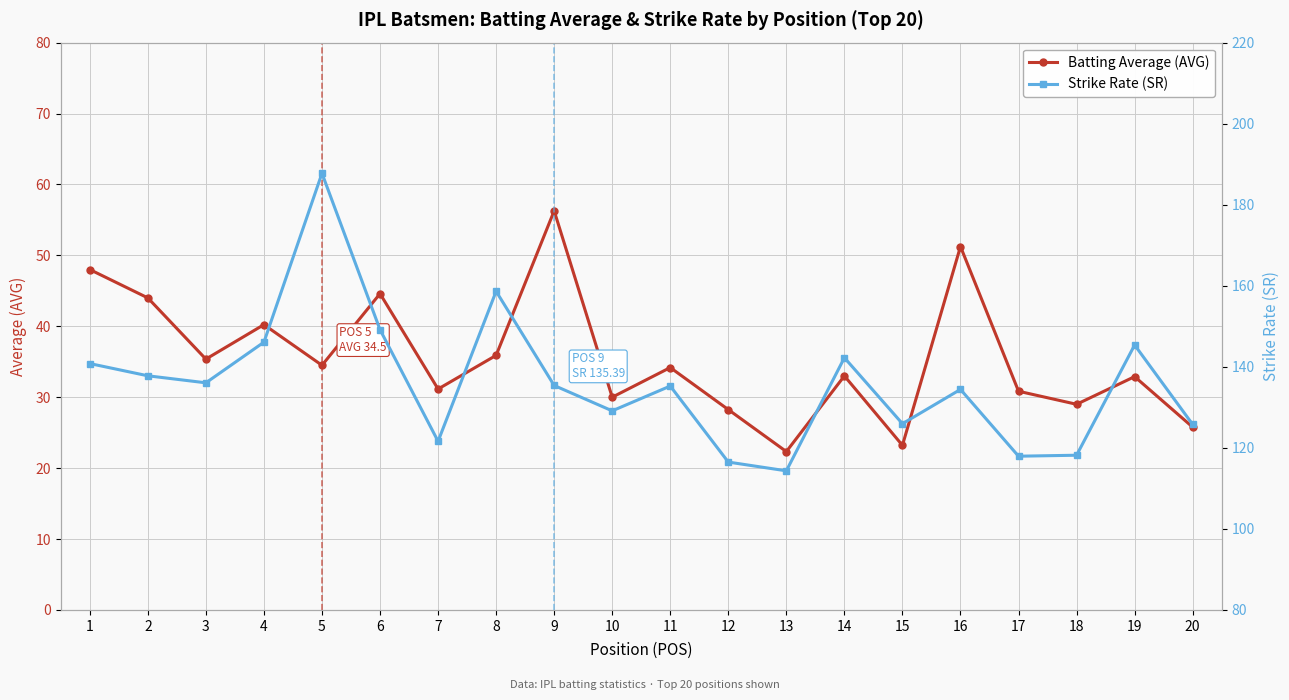

What are all the series names shown in the legend?

Batting Average (AVG), Strike Rate (SR)